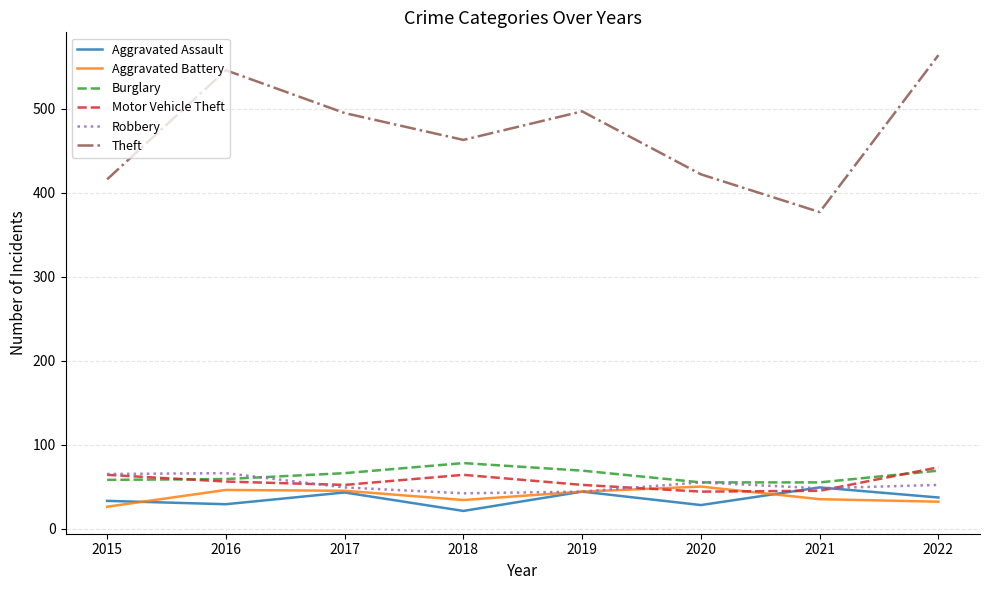

What are all the series names shown in the legend?

Aggravated Assault, Aggravated Battery, Burglary, Motor Vehicle Theft, Robbery, Theft